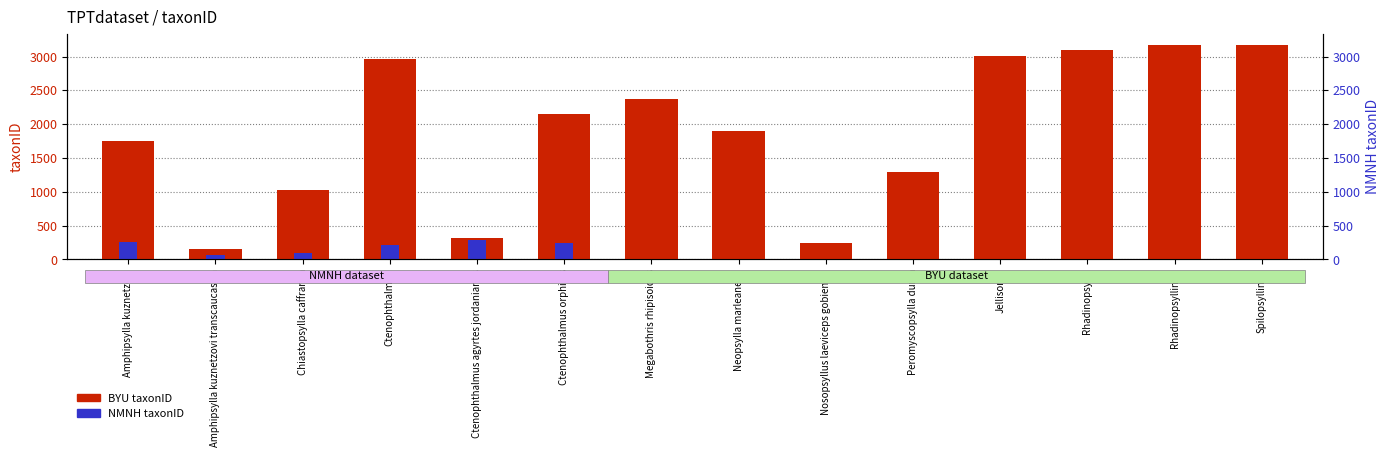

List the labels in order of NMNH taxonID value, smallest first.

Megabothris rhipisoides, Neopsylla marleaneae, Nosopsyllus laeviceps gobiensis, Peromyscopsylla duma, Jellisonia, Rhadinopsylla, Rhadinopsyllinae, Spilopsyllinae, Amphipsylla kuznetzovi transcaucasica, Chiastopsylla caffrarica, Ctenophthalmus, Ctenophthalmus orphilus, Amphipsylla kuznetzovi, Ctenophthalmus agyrtes jordanianus